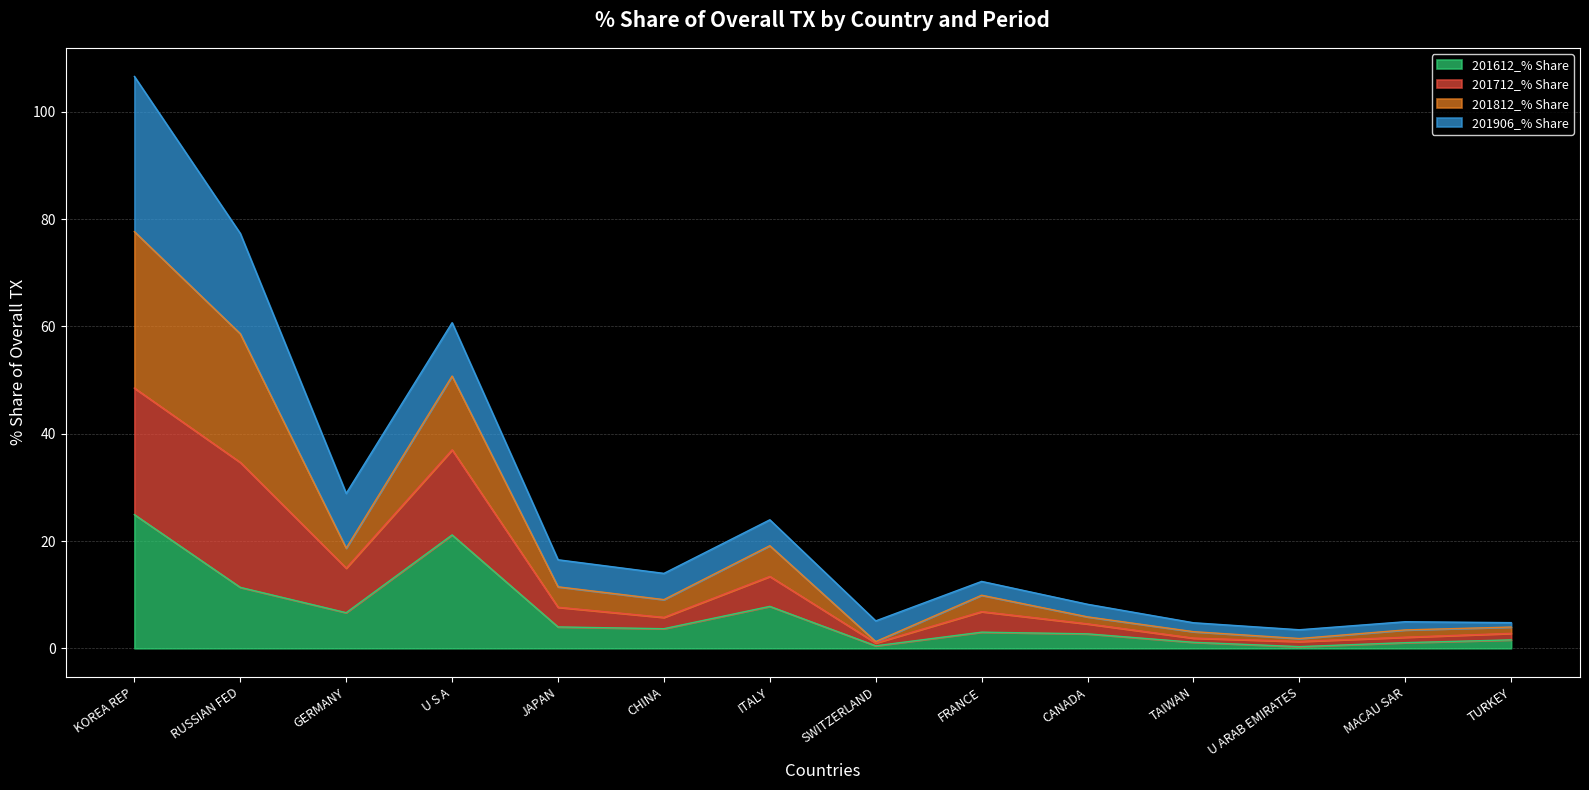

What value does the 201612_% Share series have at CANADA?

2.7